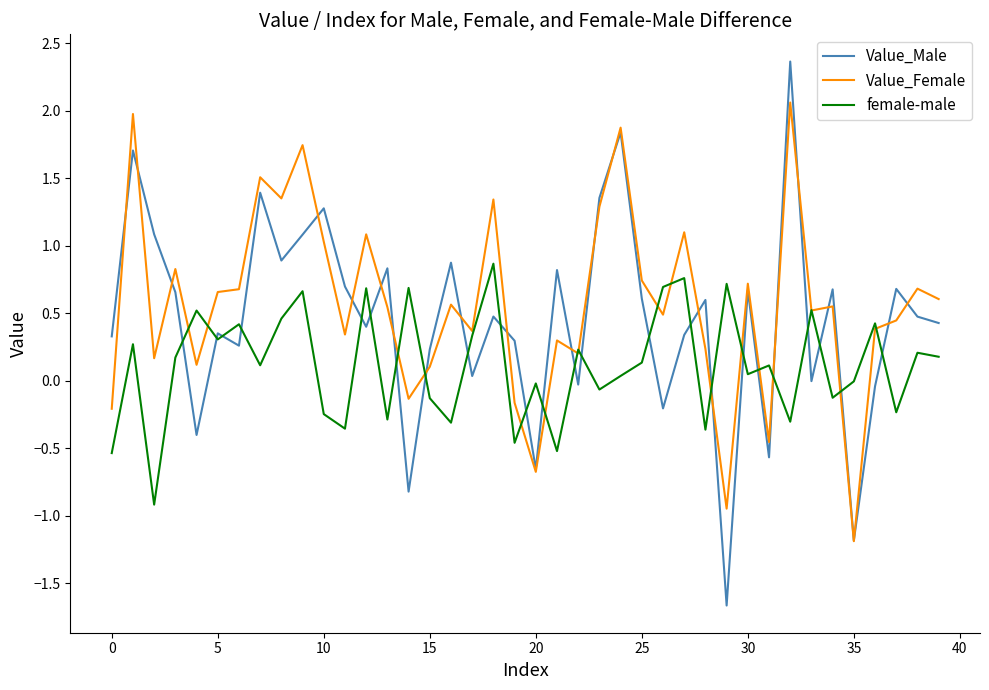

What is the highest value of the Value_Male series?

2.4